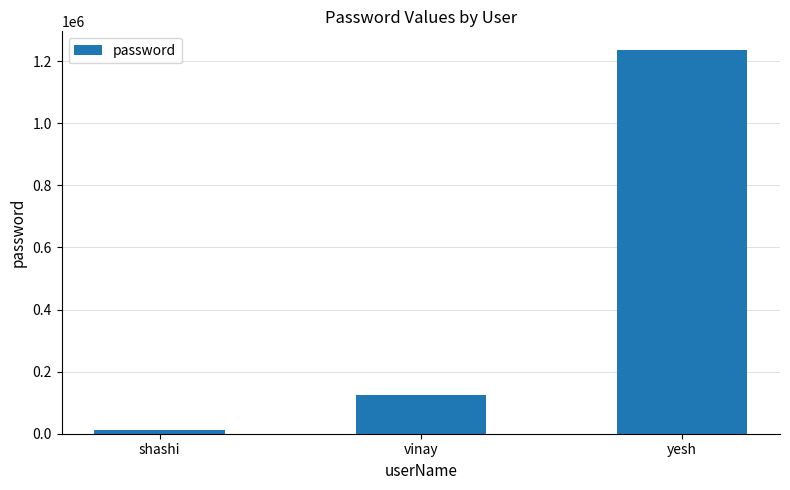

What is the label of the 2nd bar from the right?

vinay